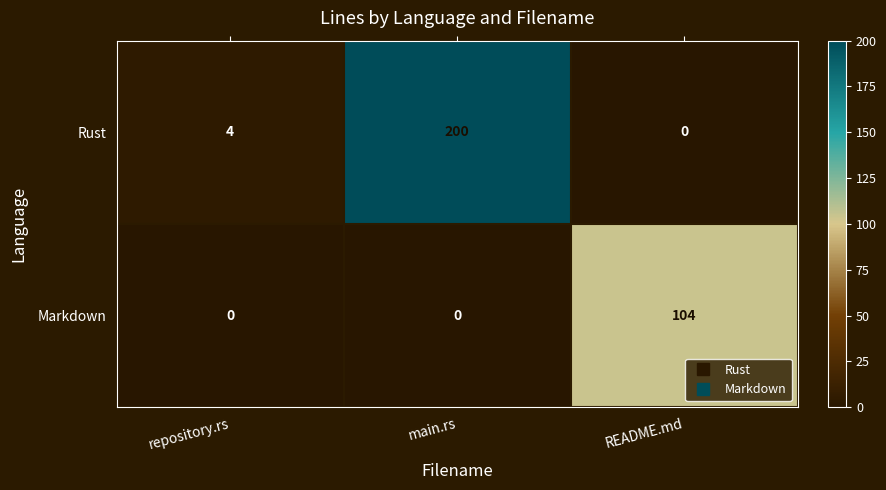

At which category does the chart reach its peak across all series?

main.rs